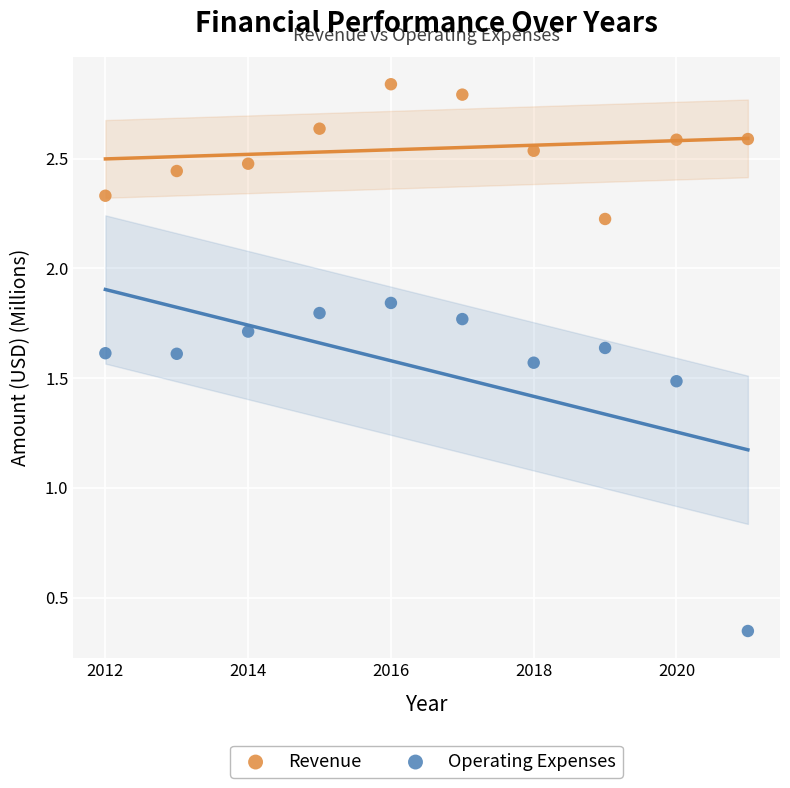

Which series reaches the maximum Y coordinate?

Revenue